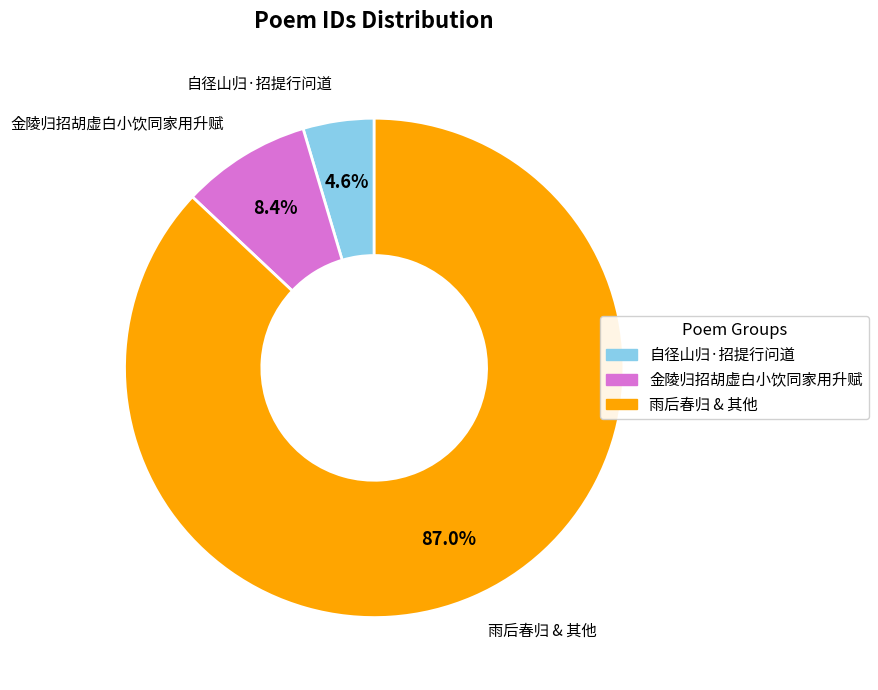

How many slices are in this pie chart?

3